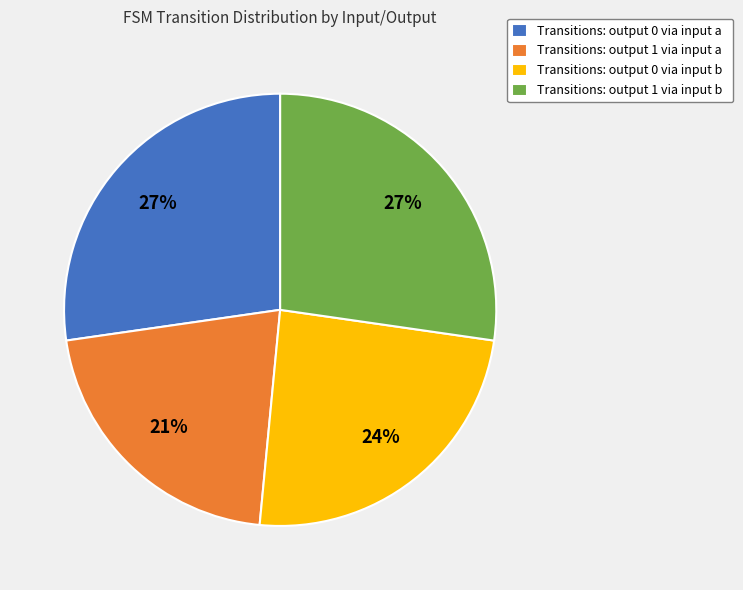

To the nearest percent, what portion does Transitions: output 0 via input a represent?

27%